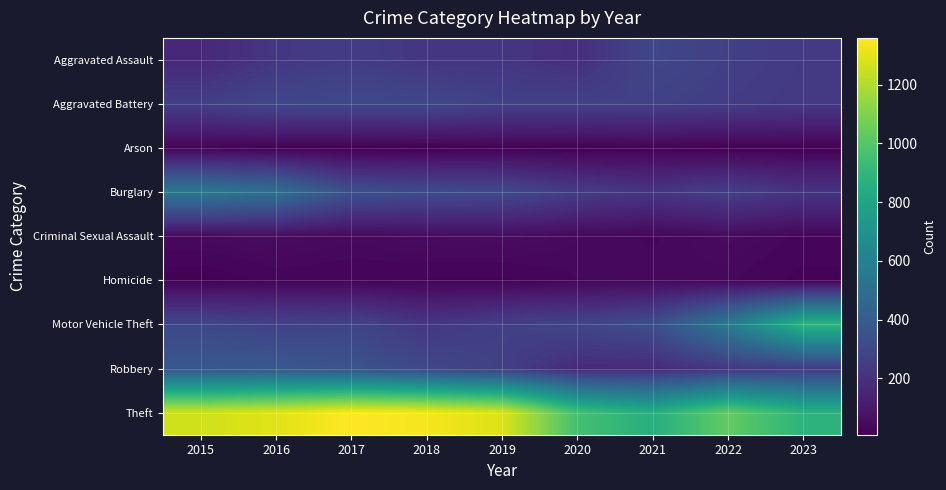

Count the number of categories in the chart.

9